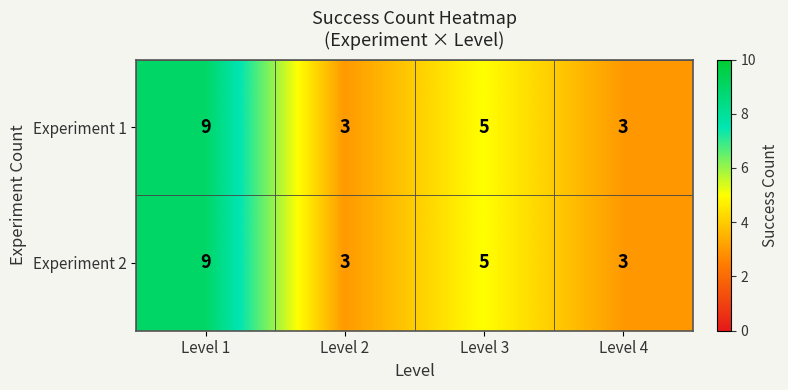

The value of Experiment 2 at Level 4 is 5. True or false?

False